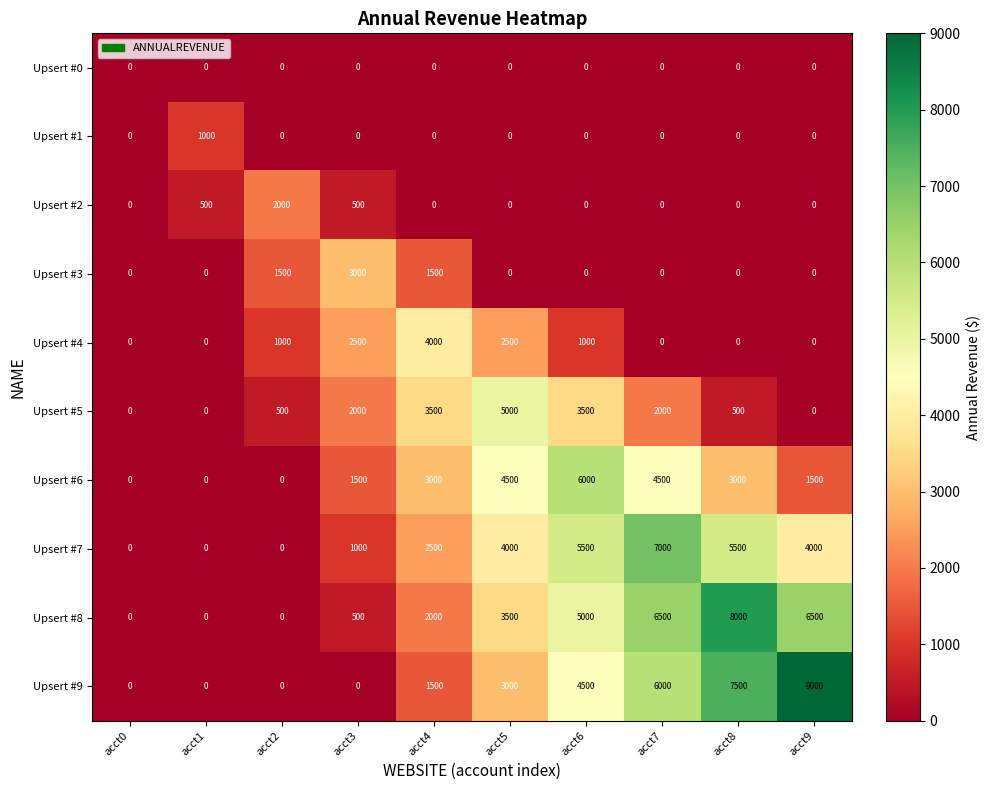

What is the total value across all series at acct4?

18000